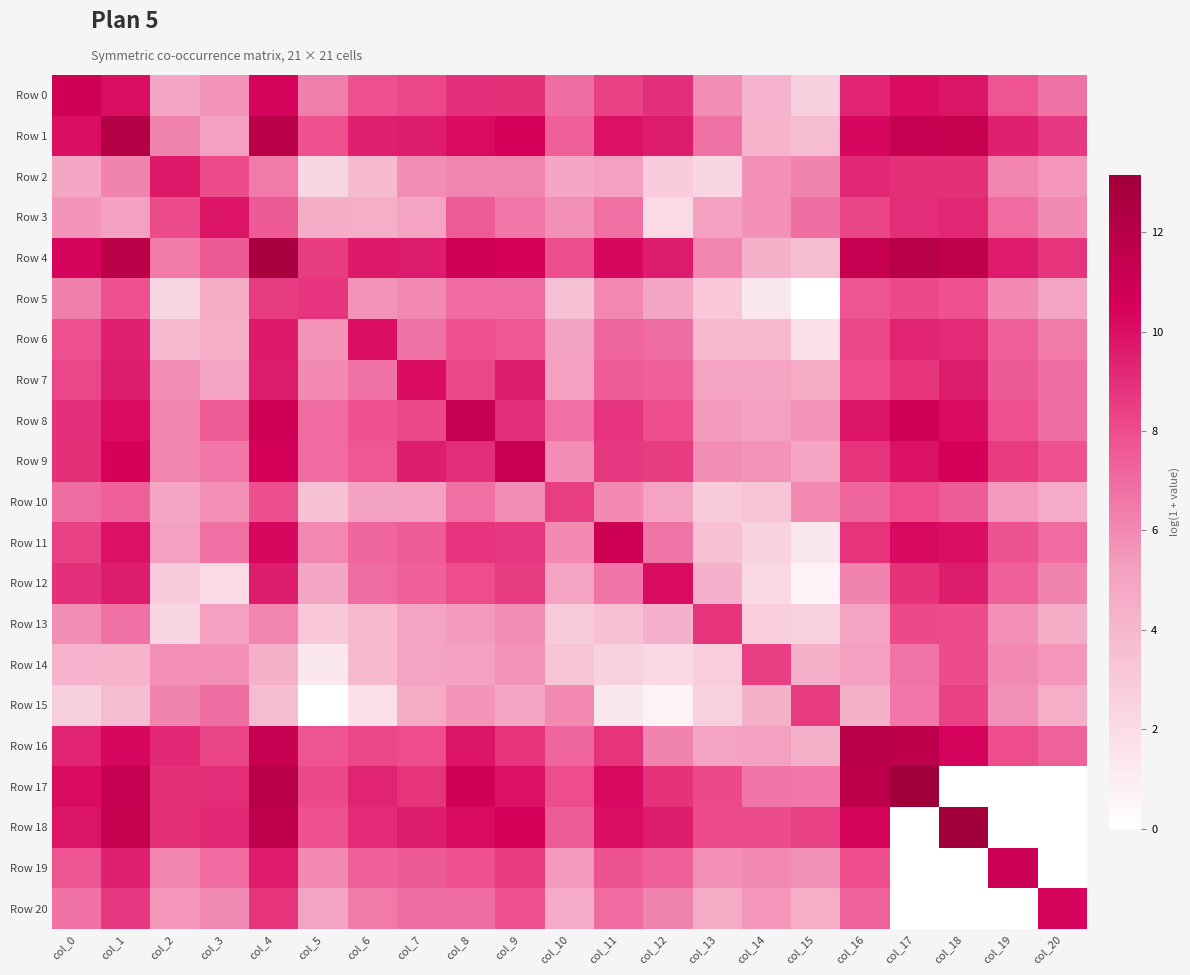

Rank the series by their maximum value, from lowest to highest.

Row 14, Row 10, Row 15, Row 5, Row 13, Row 2, Row 3, Row 6, Row 12, Row 7, Row 20, Row 0, Row 11, Row 19, Row 9, Row 8, Row 16, Row 1, Row 4, Row 18, Row 17